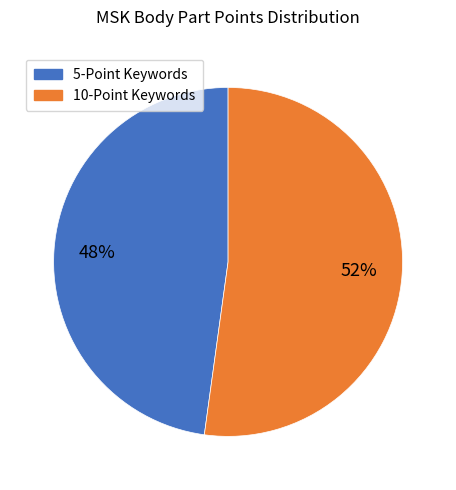

To the nearest percent, what is the difference between the largest and smallest slice percentages?

4%